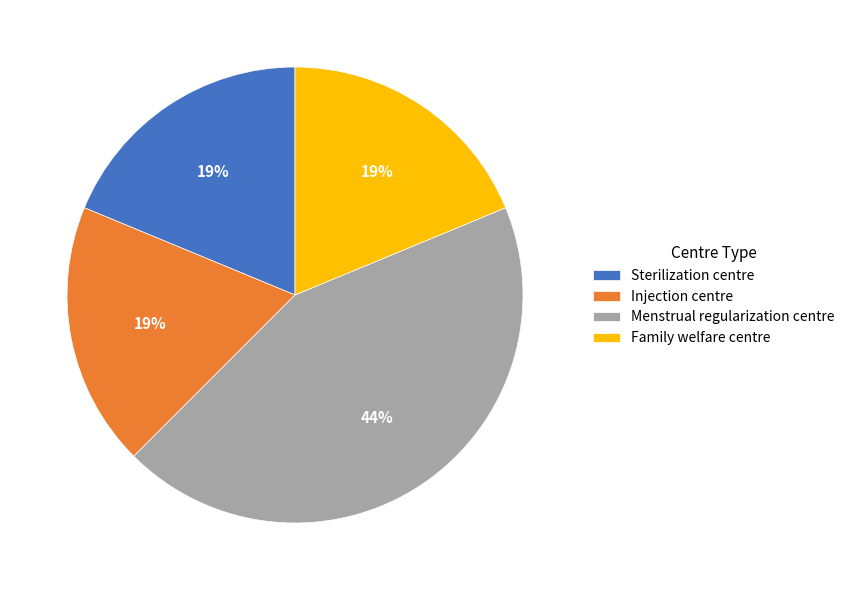

To the nearest percent, what is the combined percentage of Injection centre and Menstrual regularization centre?

62%